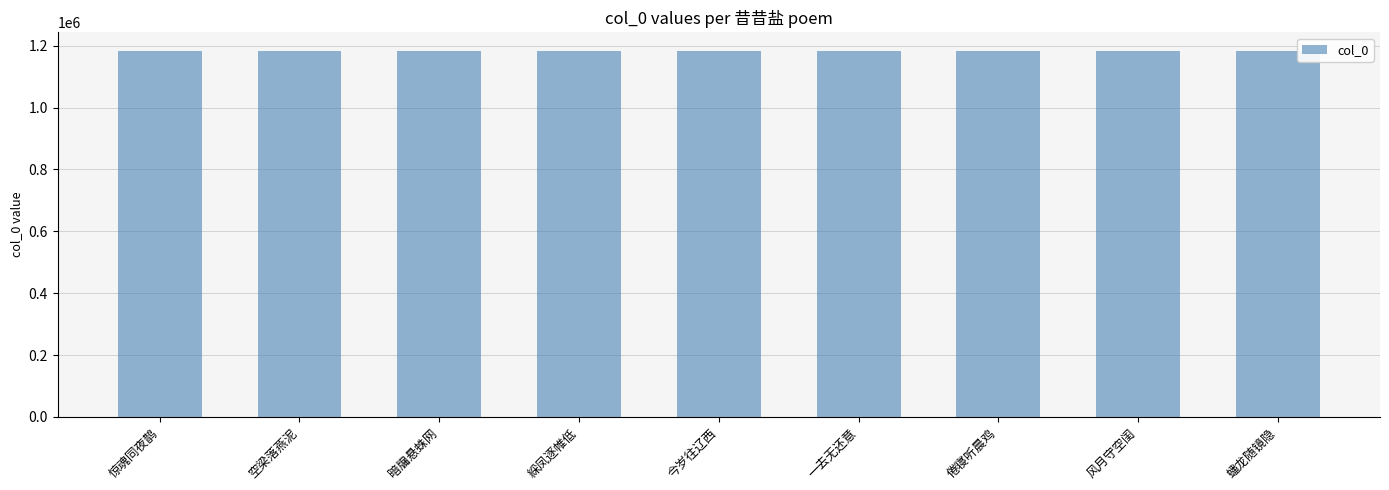

What is the label of the 6th bar from the left?

一去无还意